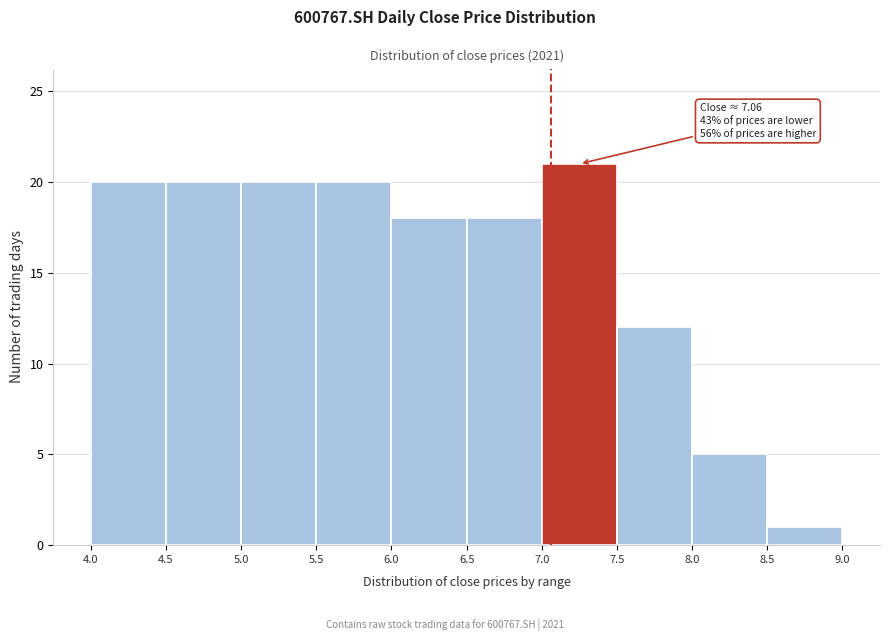

Which range on the x-axis has the tallest bar?

7.0 to 7.5